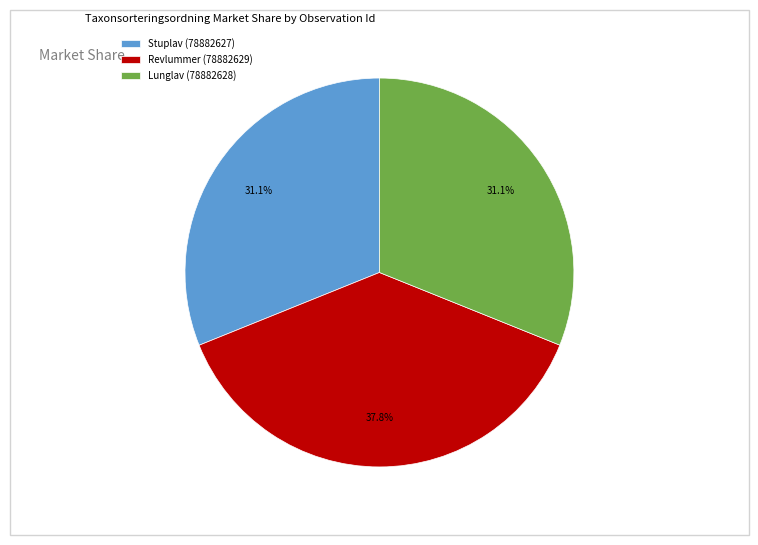

What is the total percentage of Revlummer (78882629) and Lunglav (78882628)?

68.9%